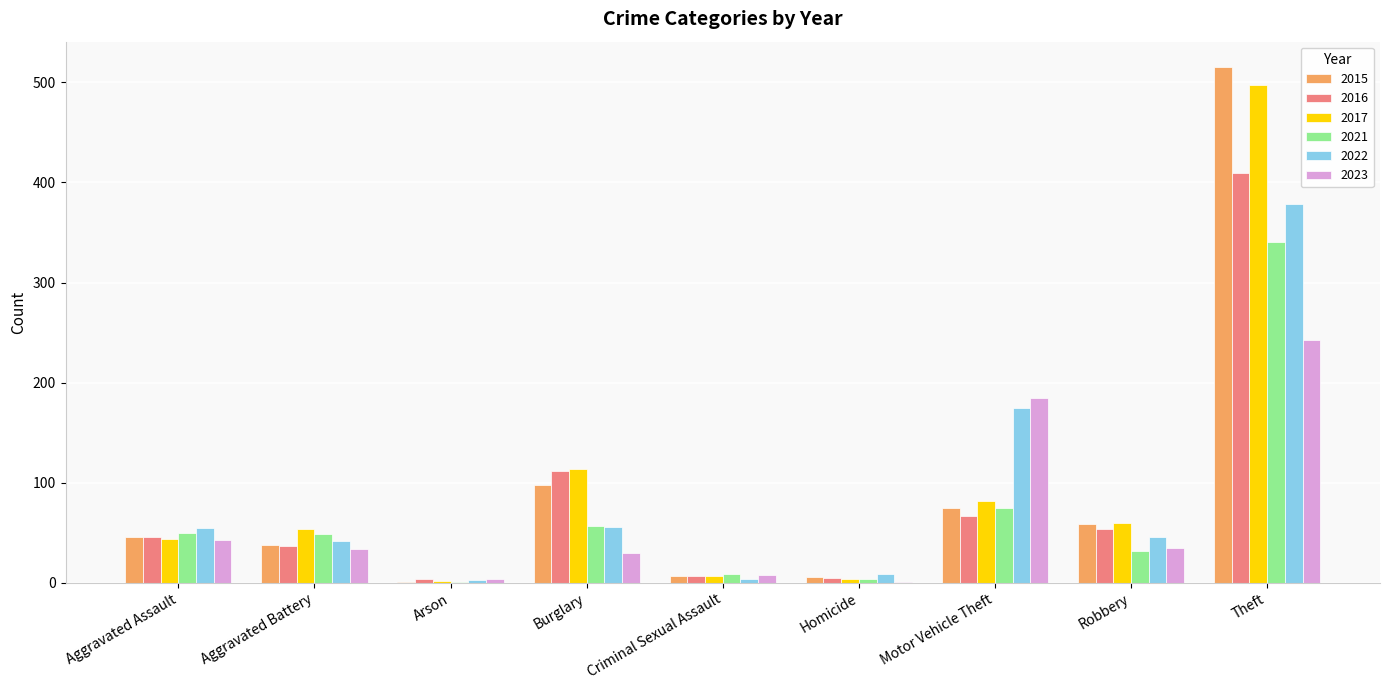

What is the sum of the 2023 values at Motor Vehicle Theft and Burglary?

215